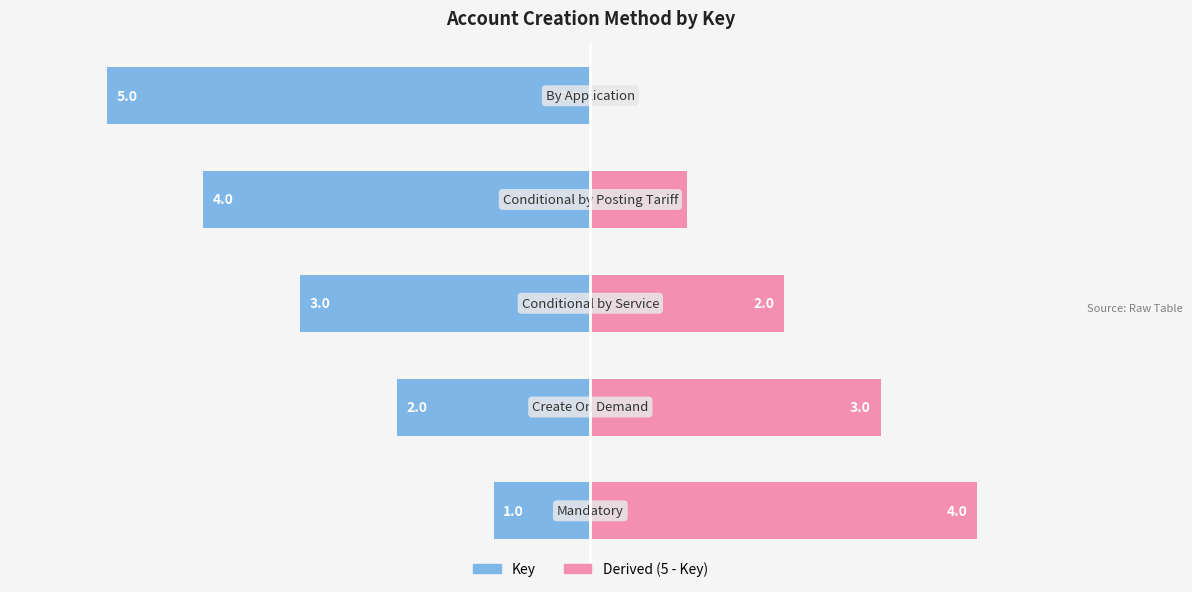

What is the difference between the maximum and minimum values in the Key (Right) series?

4